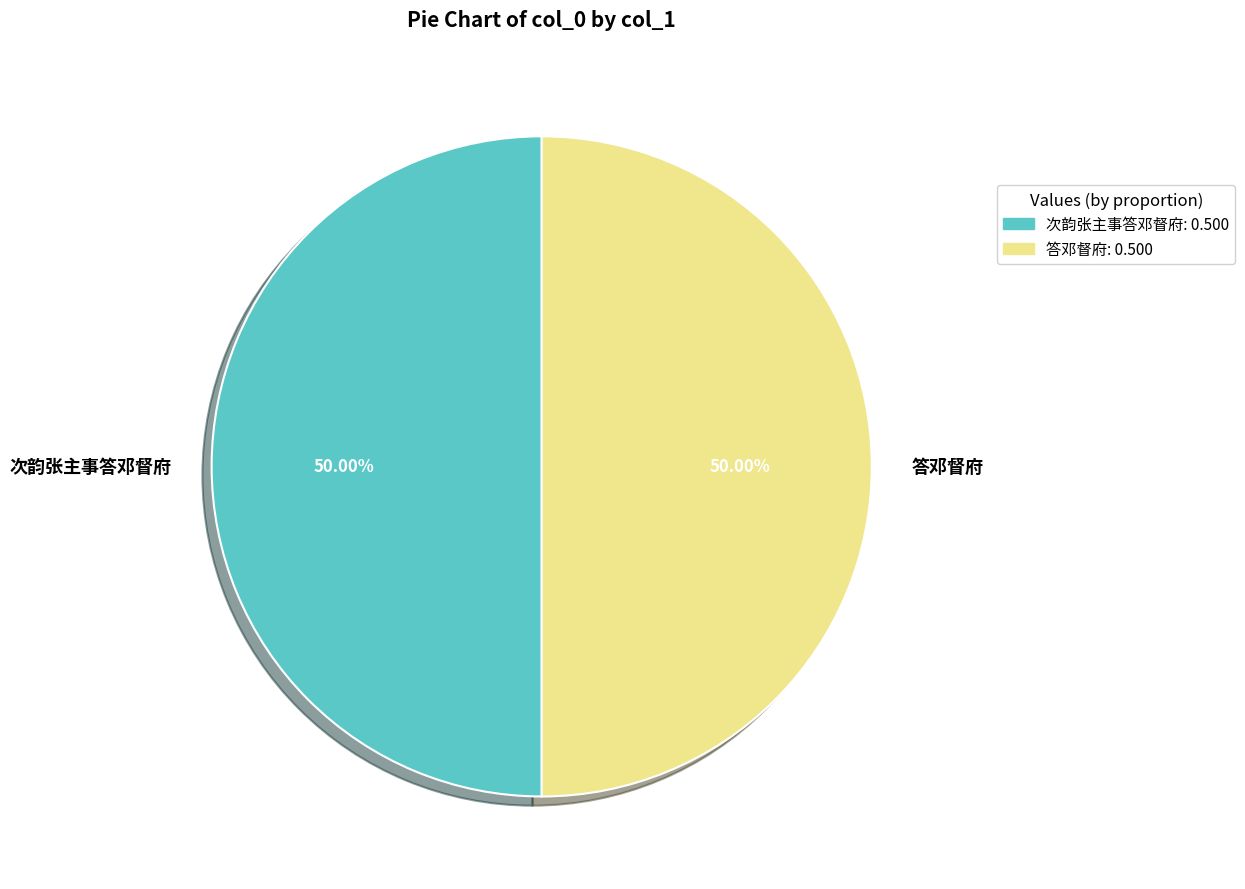

Is it true that 答邓督府 is 37% of the pie?

False